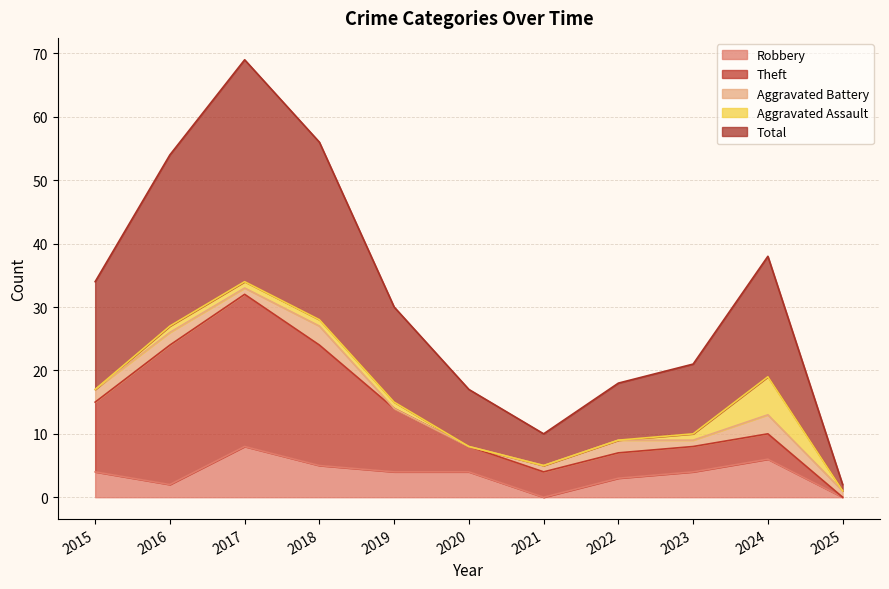

Which series has the largest total across all categories?

Total